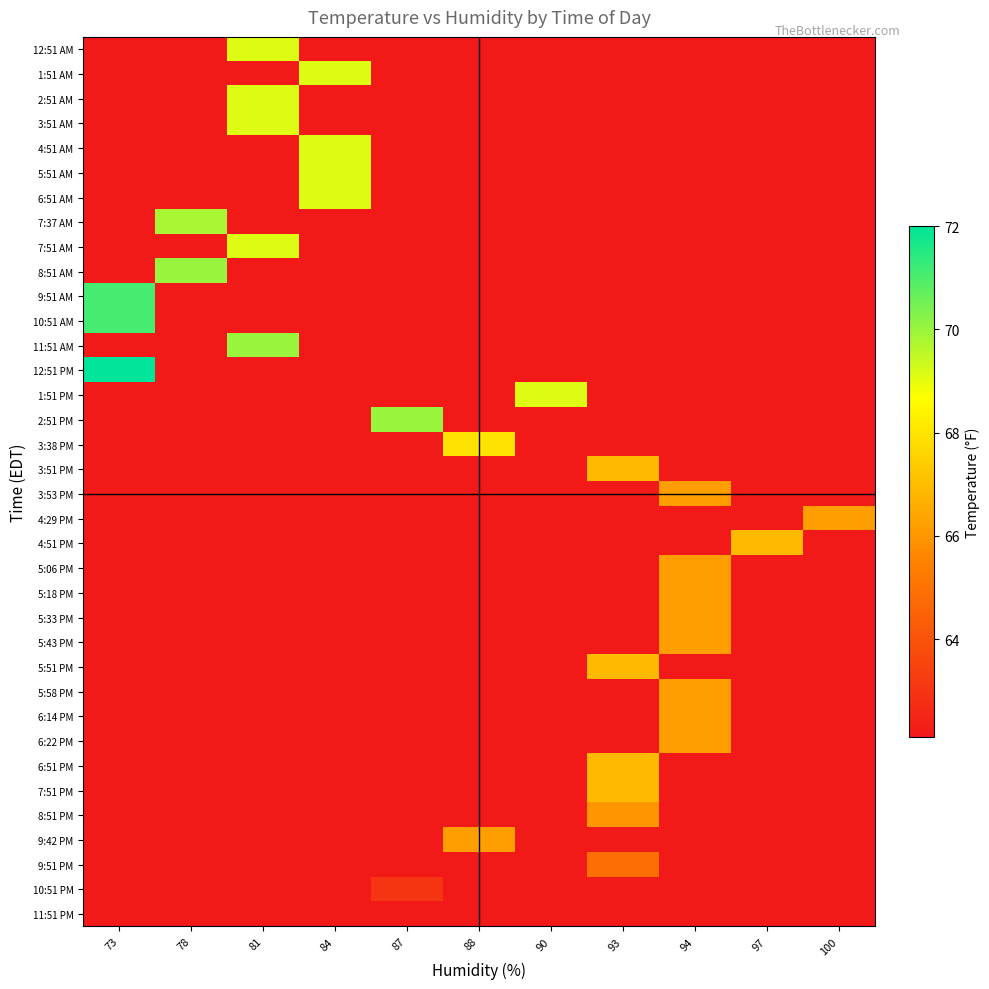

At which category does the chart reach its peak across all series?

73